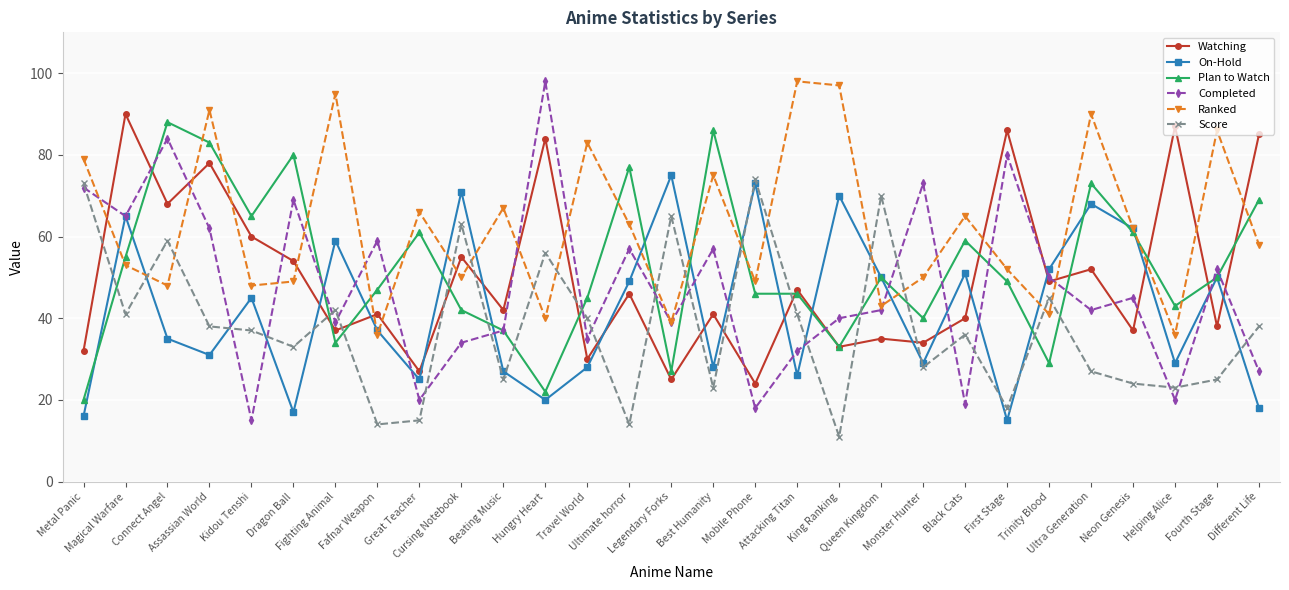

The Ranked series shows 33 at Monster Hunter. True or false?

False